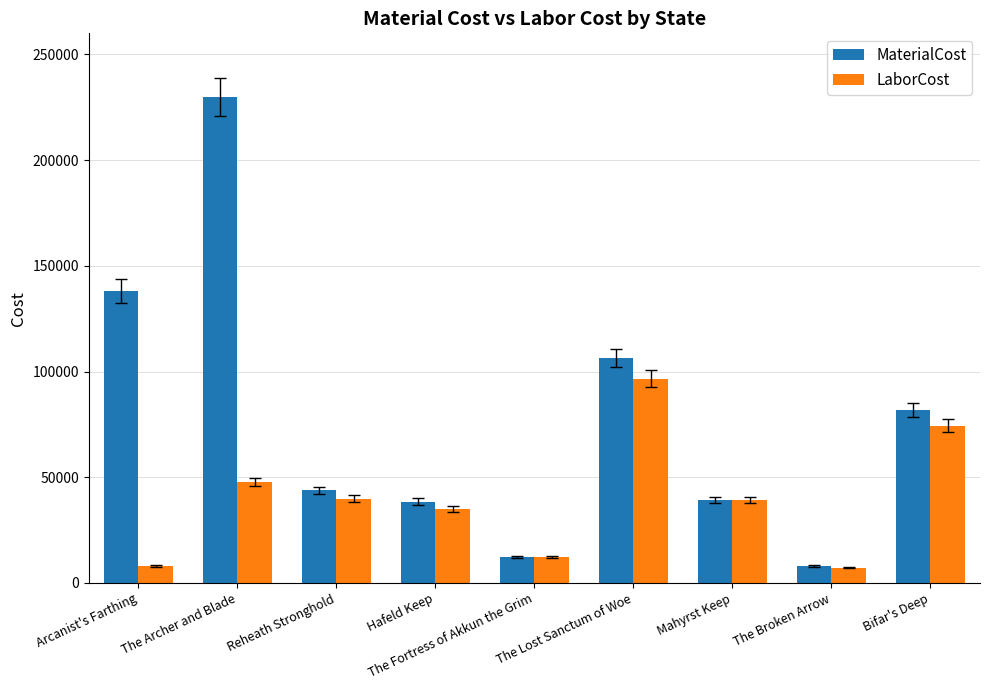

Which series has the widest spread of values?

MaterialCost